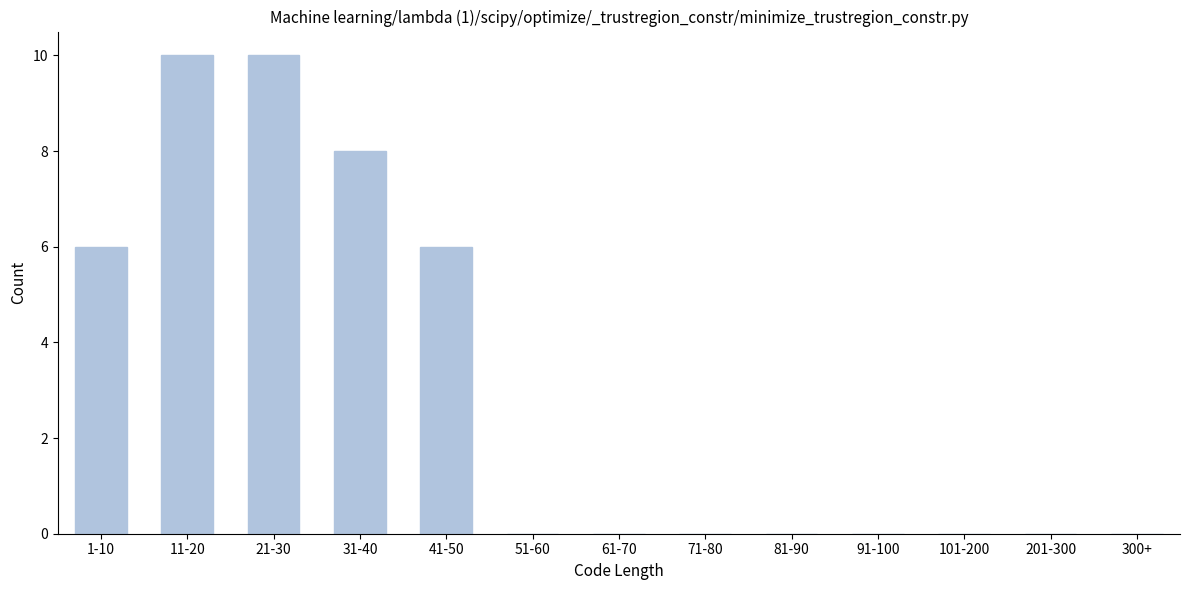

Reading left to right, list all the values displayed in this chart.

1-10=6	11-20=10	21-30=10	31-40=8	41-50=6	51-60=0	61-70=0	71-80=0	81-90=0	91-100=0	101-200=0	201-300=0	300+=0